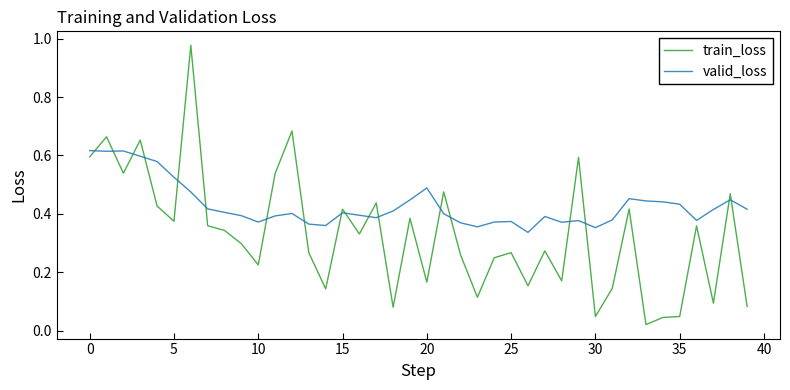

Which series has the largest total across all categories?

valid_loss